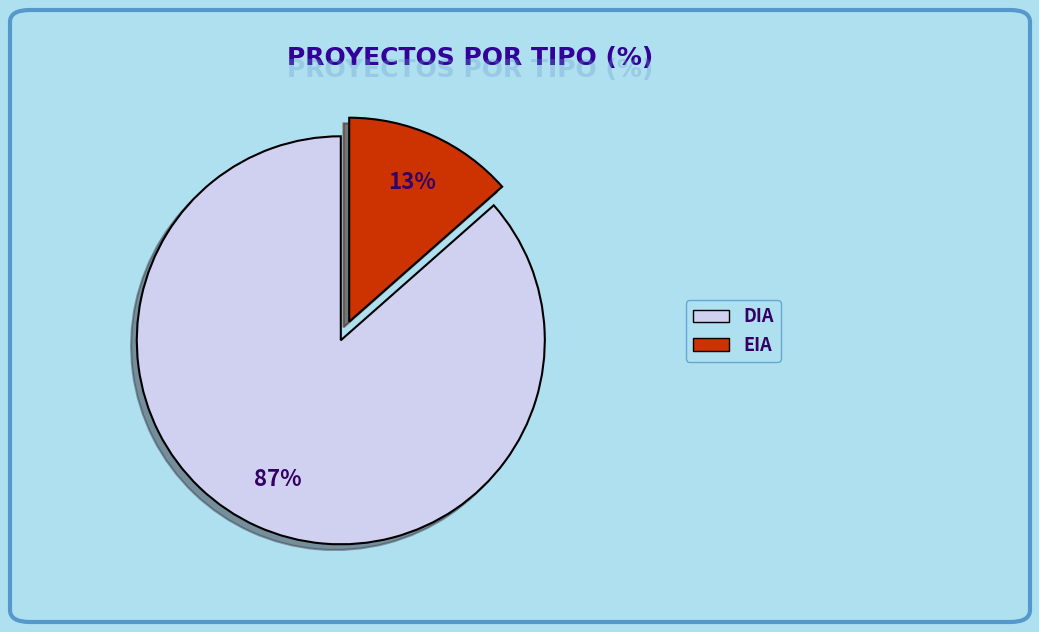

What is the smallest slice in the pie chart?

EIA